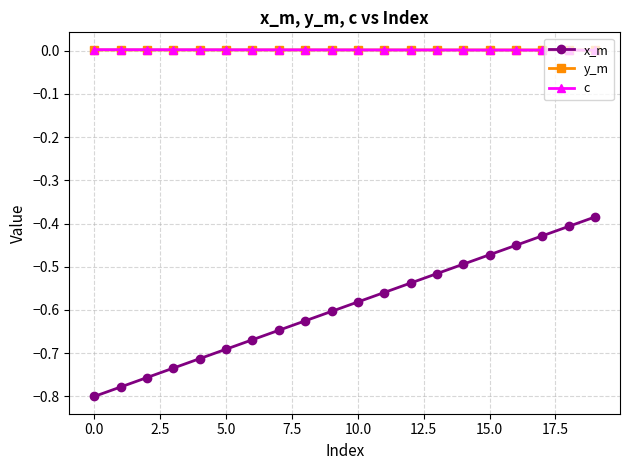

True or false: x_m has more than 0 points higher than both neighbors.

False